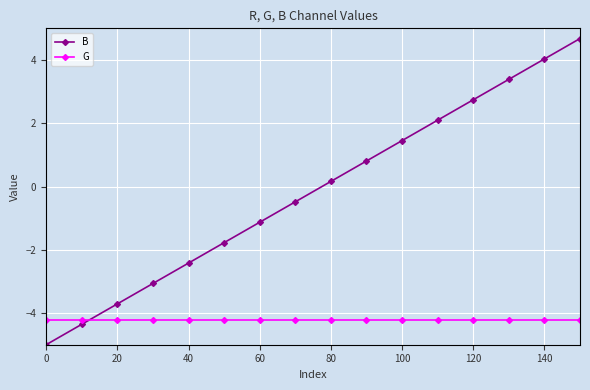

Which series has the widest spread of values?

B